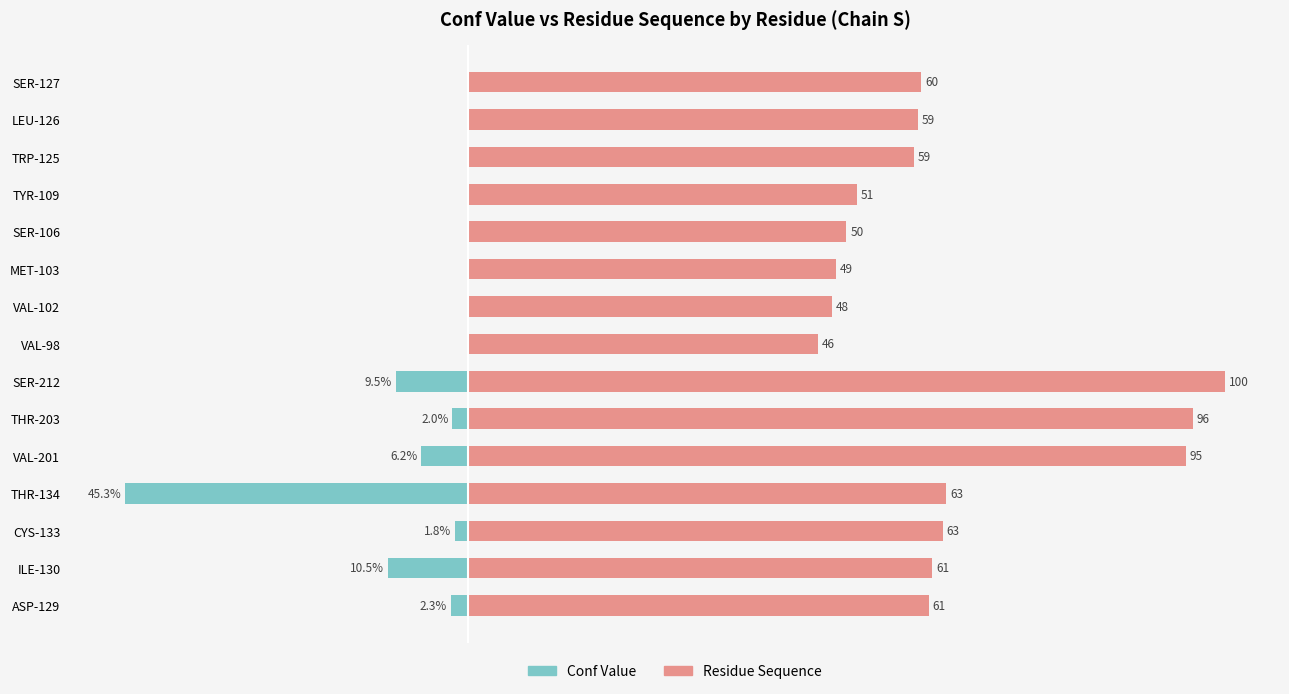

Reading left to right, extract all data points from this chart.

Conf Value (normalized %): 2.3	10.5	1.8	45.3	6.2	2.0	9.5	0.0	0.0	0.0	0.0	0.0	0.0	0.0	0.0
Residue Sequence (normalized %): 60.8	61.3	62.7	63.2	94.8	95.8	100.0	46.2	48.1	48.6	50.0	51.4	59.0	59.4	59.9